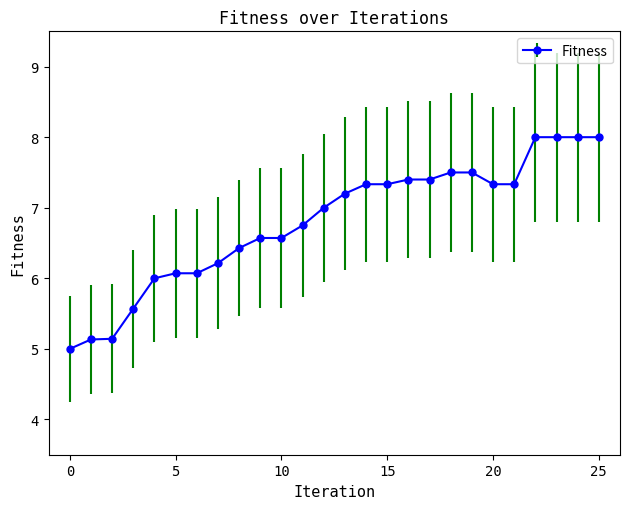

What is the difference between the maximum and second lowest values?

2.9